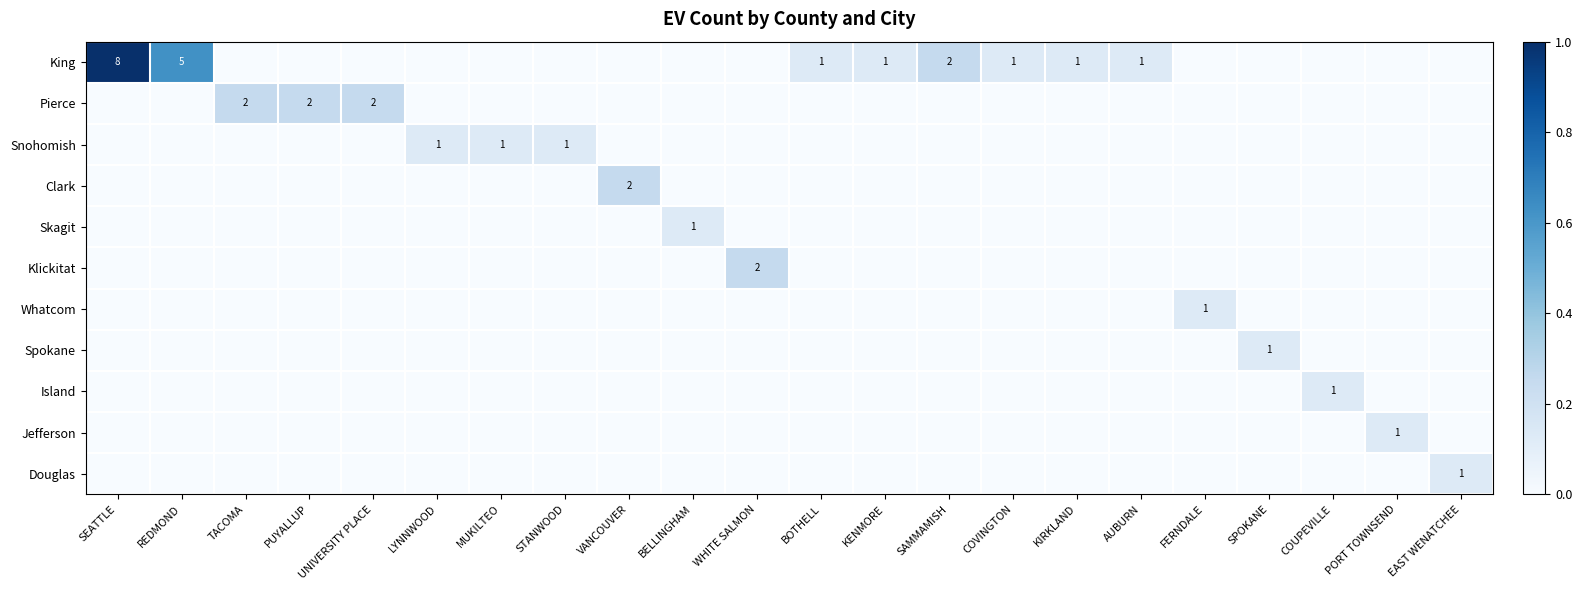

Is it true that King equals 2 at KIRKLAND?

False